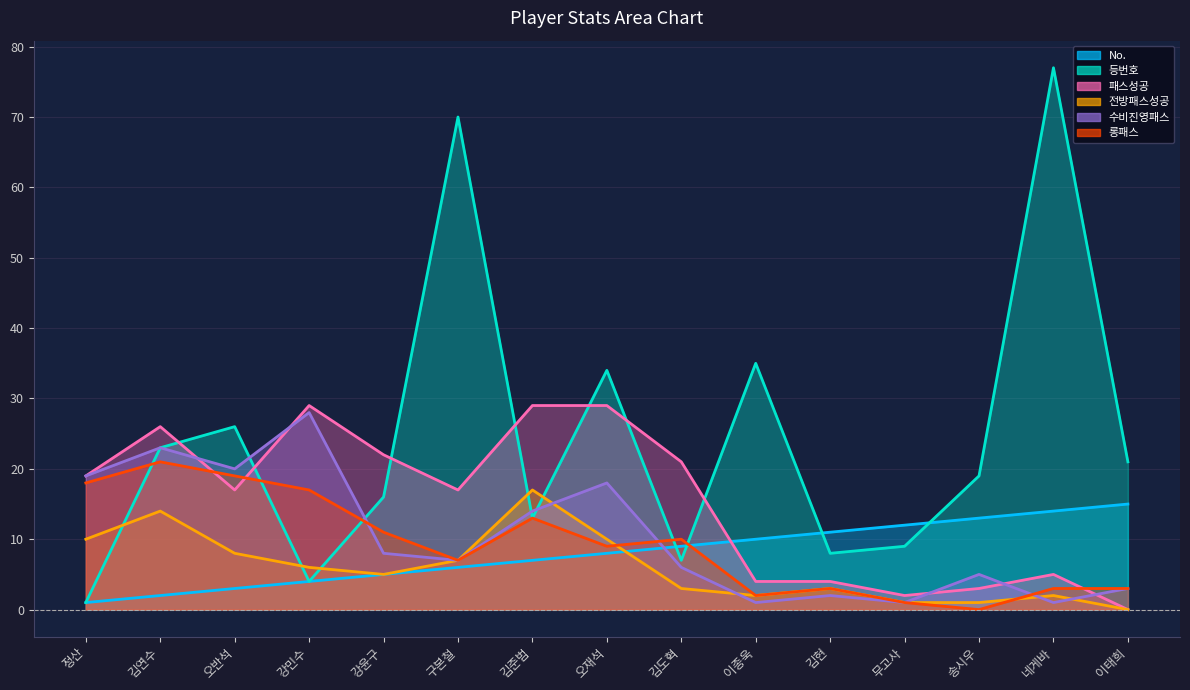

Which series has the widest spread of values?

등번호